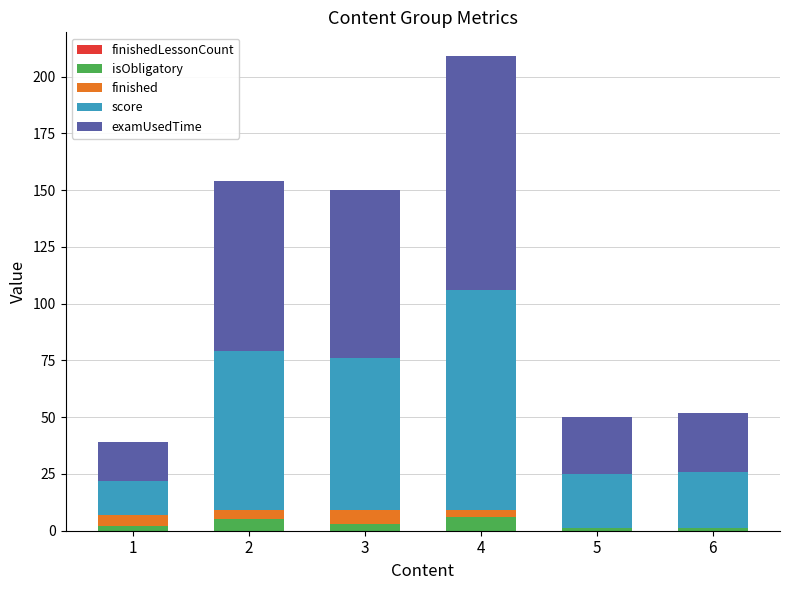

Are the bars horizontal?

No